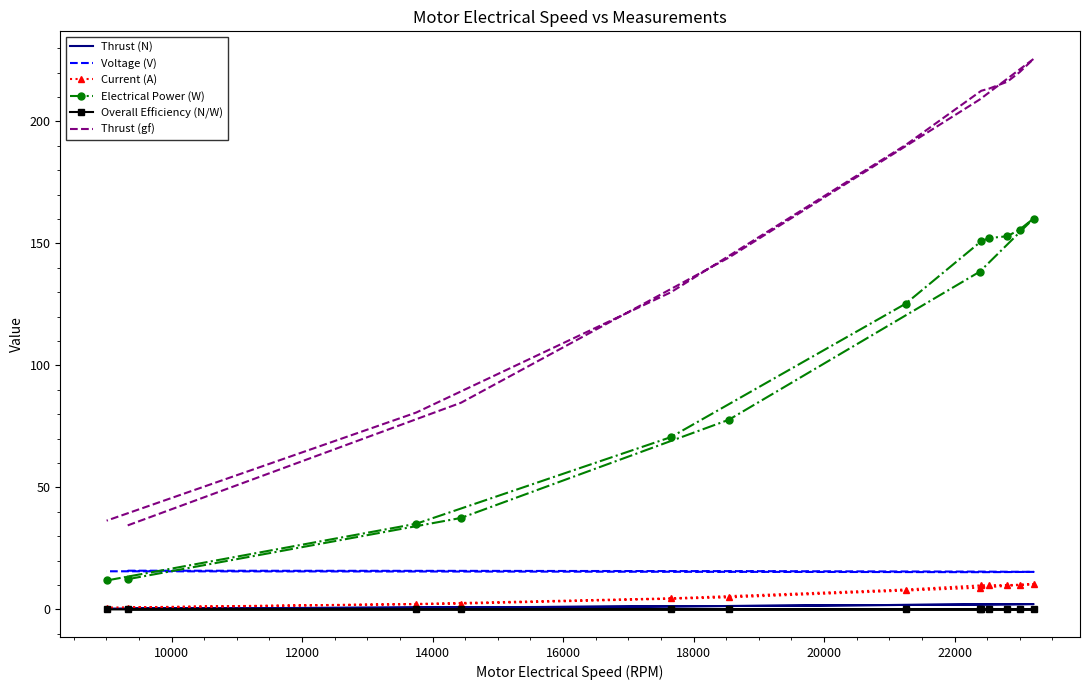

What is the label of the 3rd point from the left?

12000